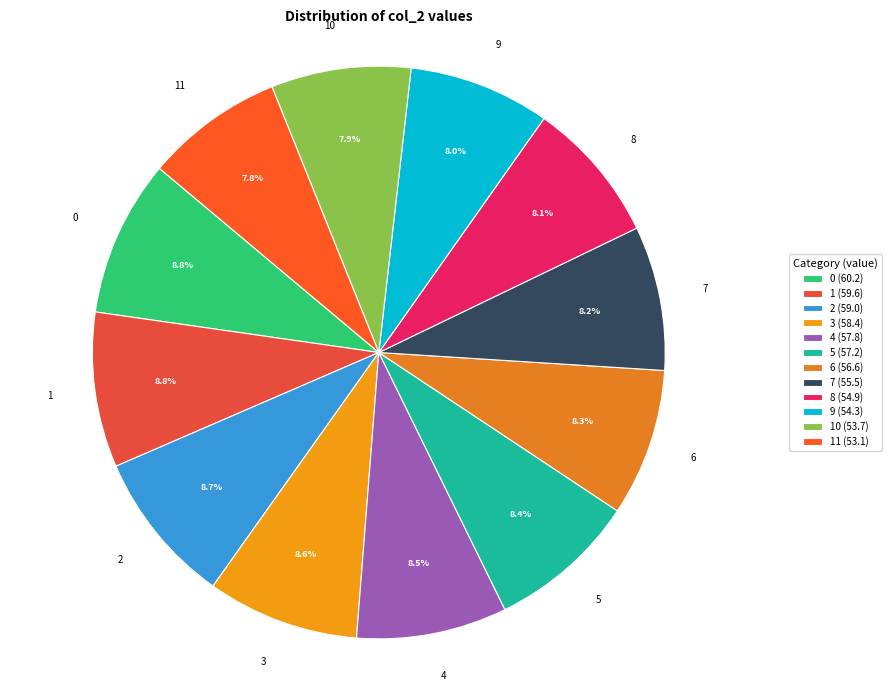

What portion of the pie excludes 5?

91.6%